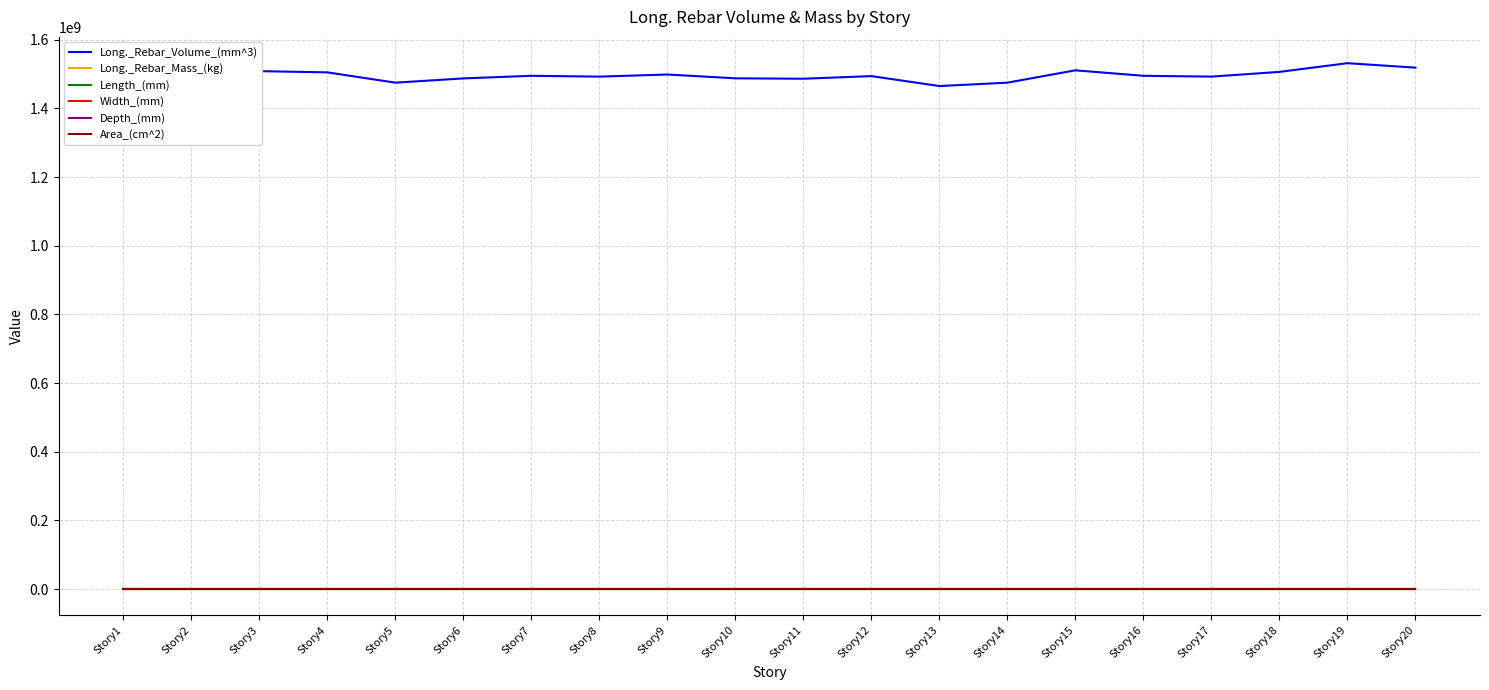

What is the maximum value shown in the chart?

1531611641.4